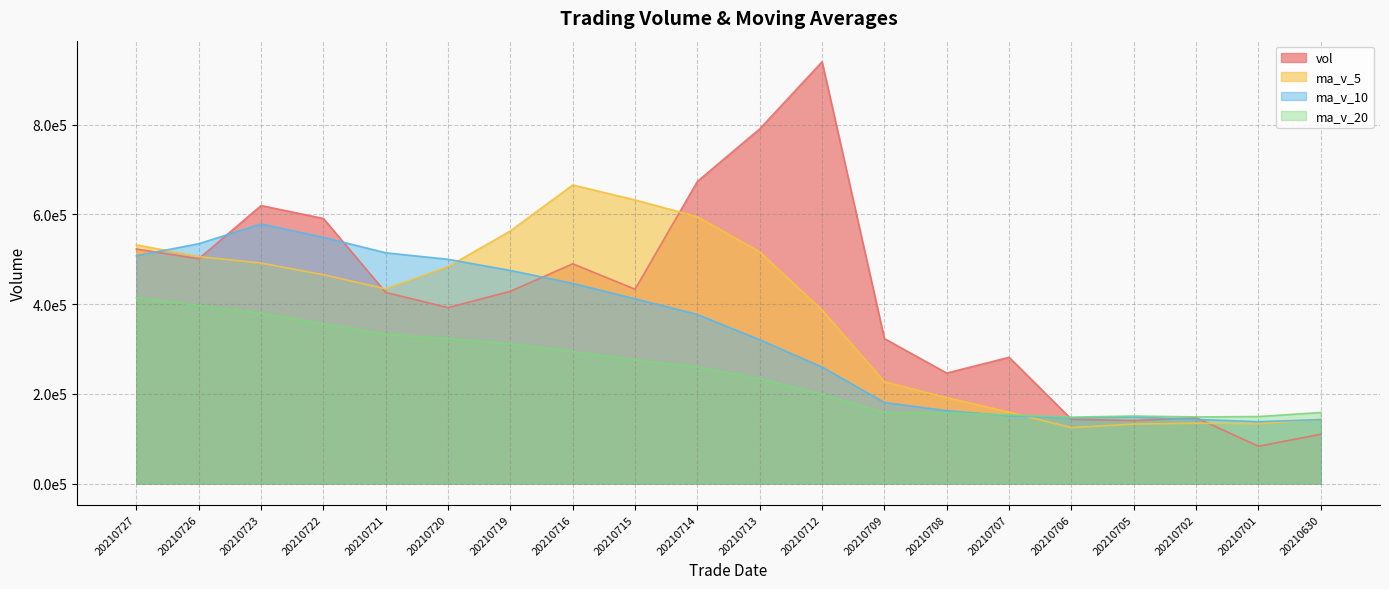

What is the maximum value for ma_v_5?

665530.0